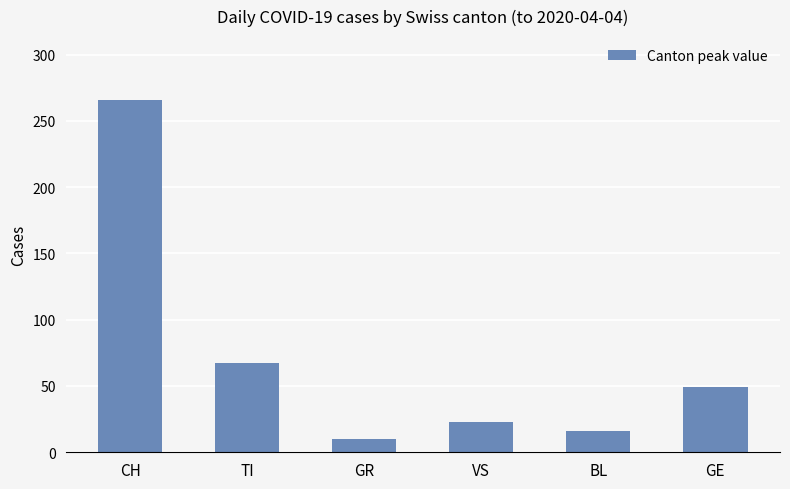

Where does the data first go above 49?

CH